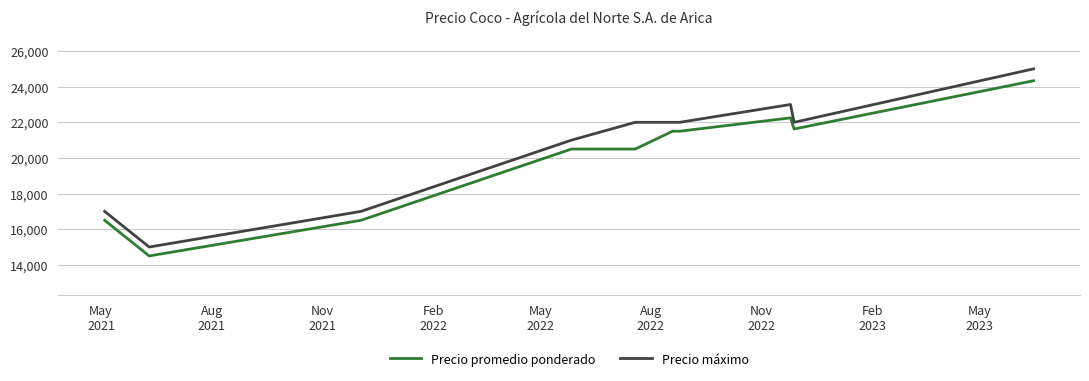

What is the maximum value shown in the chart?

25000